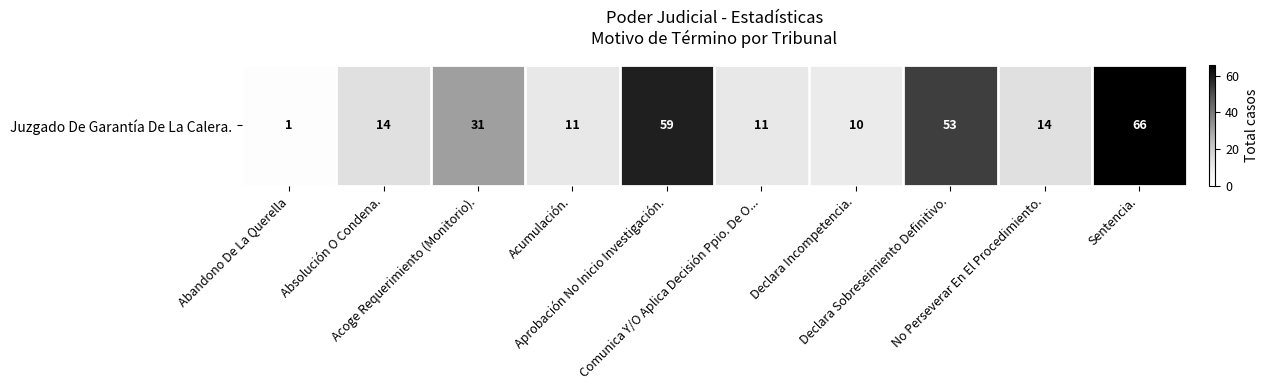

What is the change in value from Acoge Requerimiento (Monitorio). to Comunica Y/O Aplica Decisión Ppio. De O...?

-20